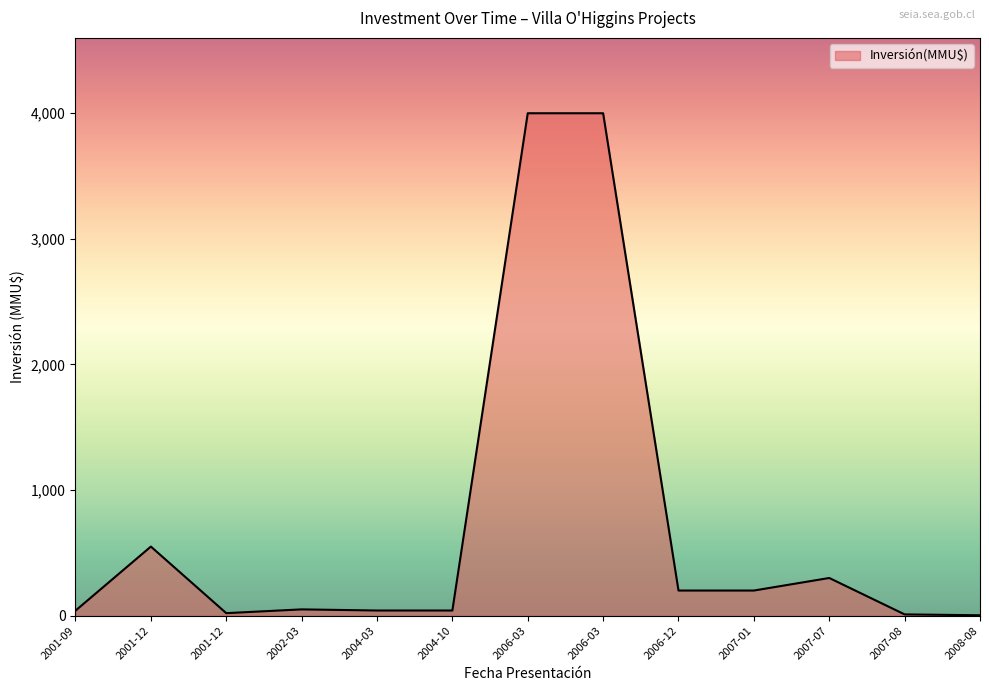

Rank the categories by value from lowest to highest.

2008-08, 2007-08, 2001-12, 2001-09, 2004-03, 2004-10, 2002-03, 2006-12, 2007-01, 2007-07, 2001-12, 2006-03, 2006-03